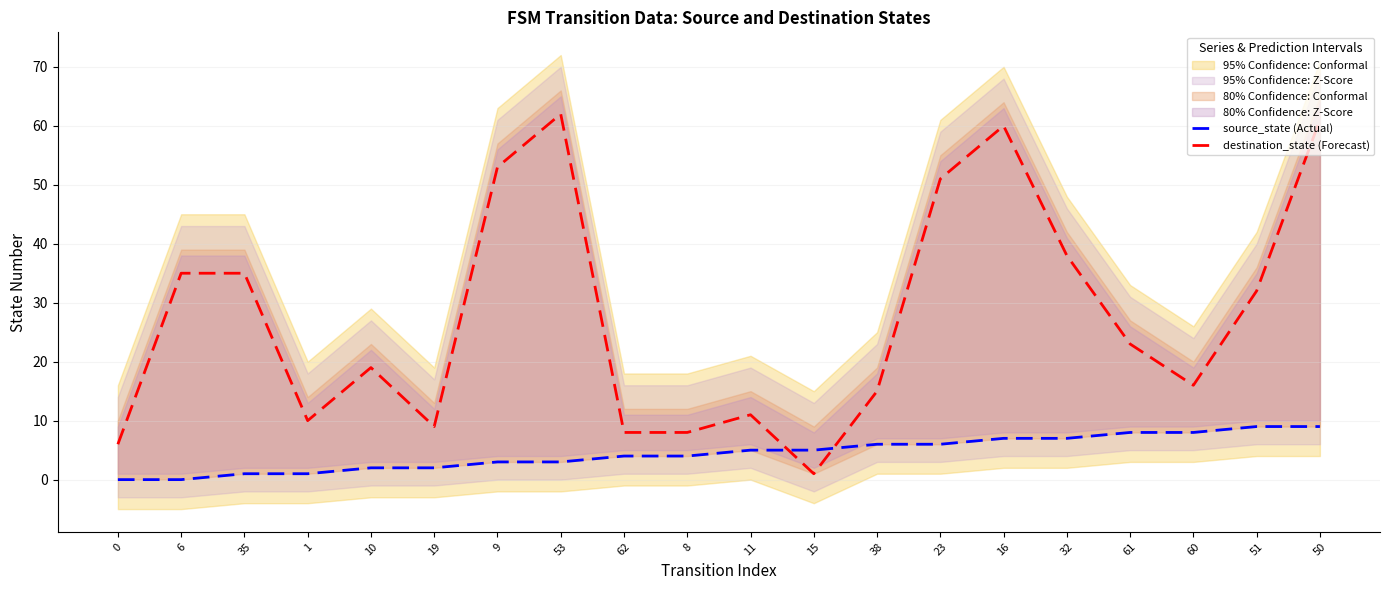

Which has a higher value, 23 or 0?

23